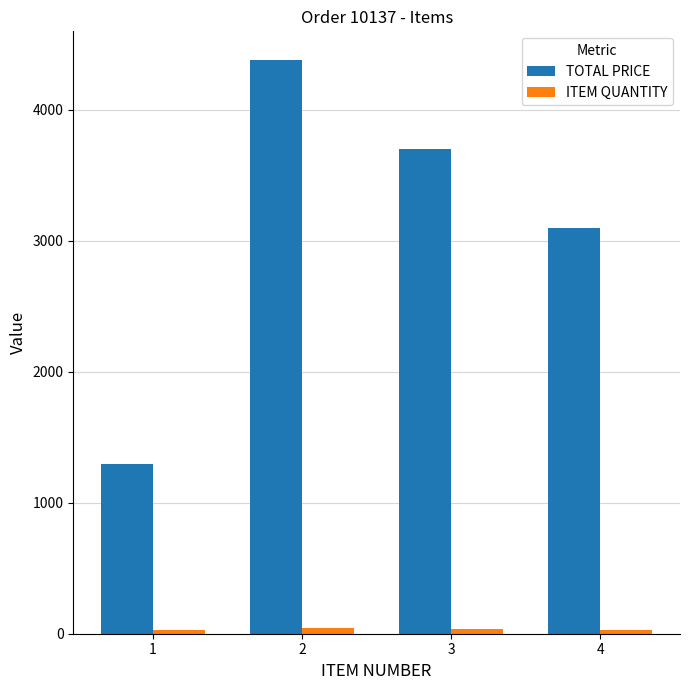

The value of TOTAL PRICE at 1 is 870.5. True or false?

False